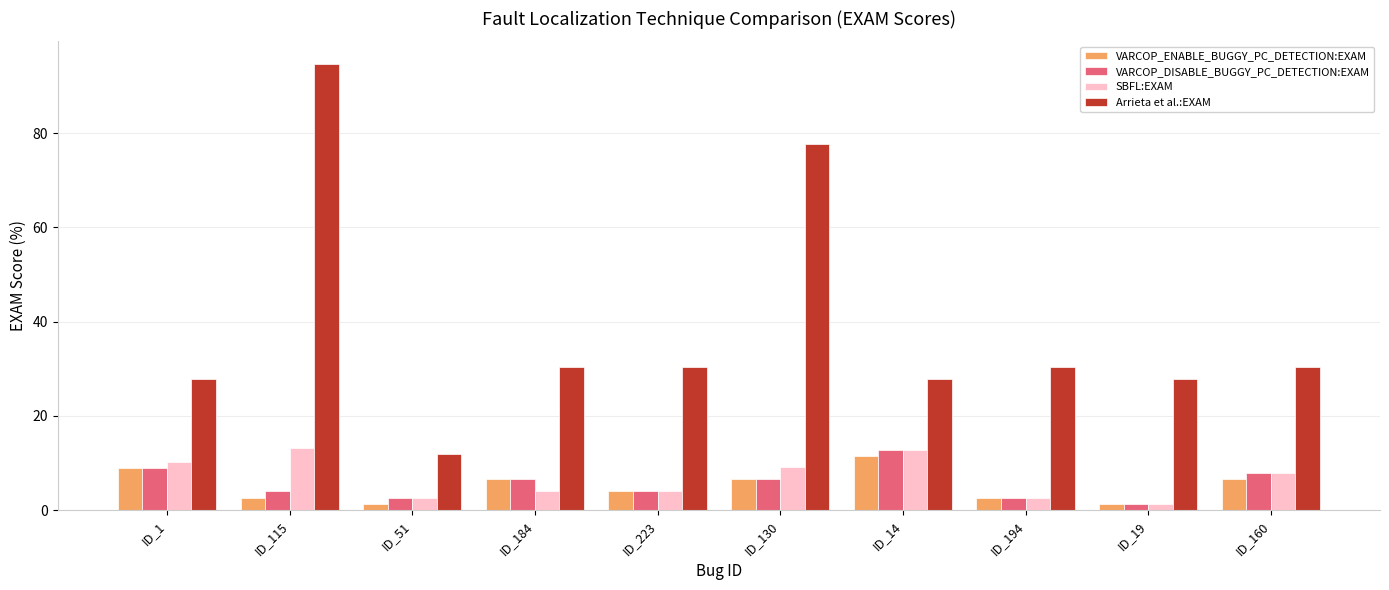

Reading right to left, what are all the values shown in this chart?

VARCOP_ENABLE_BUGGY_PC_DETECTION:EXAM: 6.6	1.3	2.6	11.4	6.6	3.9	6.6	1.3	2.6	8.9
VARCOP_DISABLE_BUGGY_PC_DETECTION:EXAM: 7.9	1.3	2.6	12.7	6.6	3.9	6.6	2.6	3.9	8.9
SBFL:EXAM: 7.9	1.3	2.6	12.7	9.2	3.9	3.9	2.6	13.2	10.1
Arrieta et al.:EXAM: 30.3	27.8	30.3	27.8	77.6	30.3	30.3	11.8	94.7	27.8